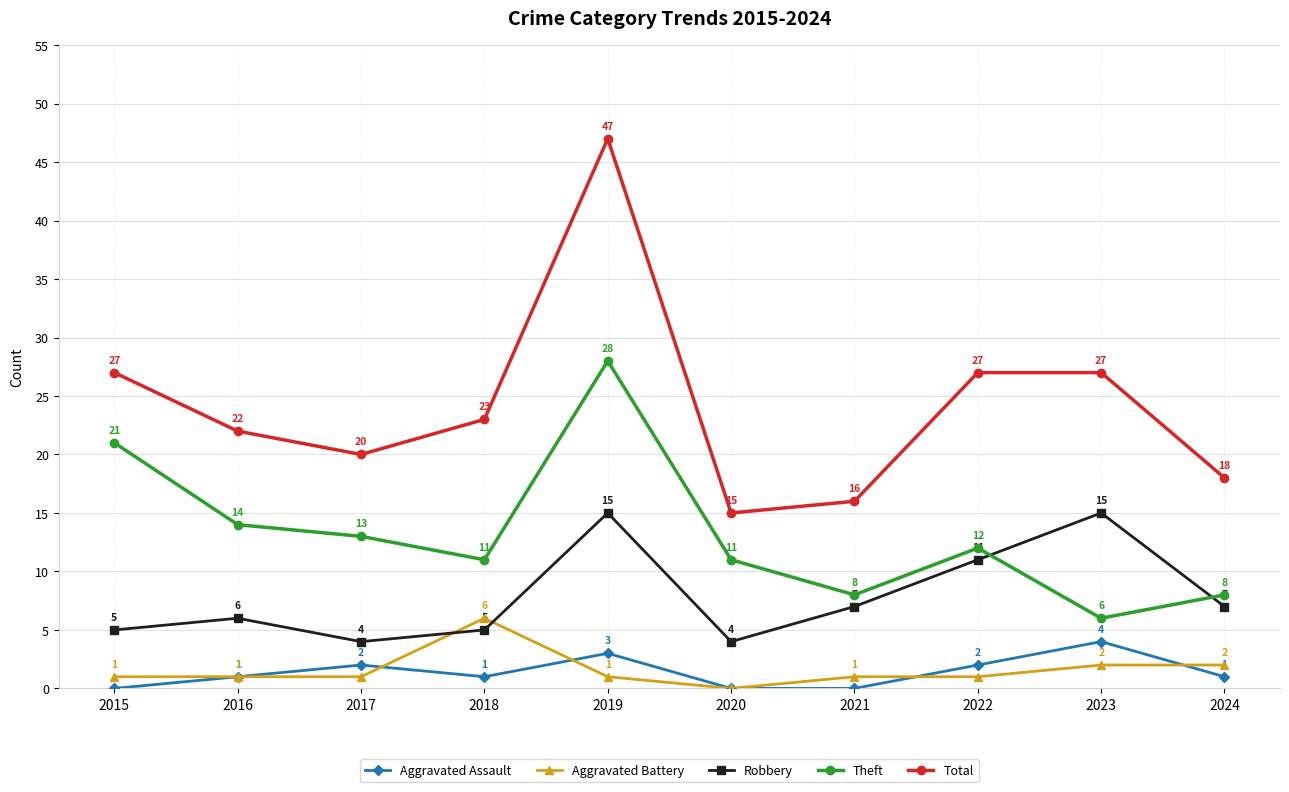

At how many categories does at least one series exceed 1?

10